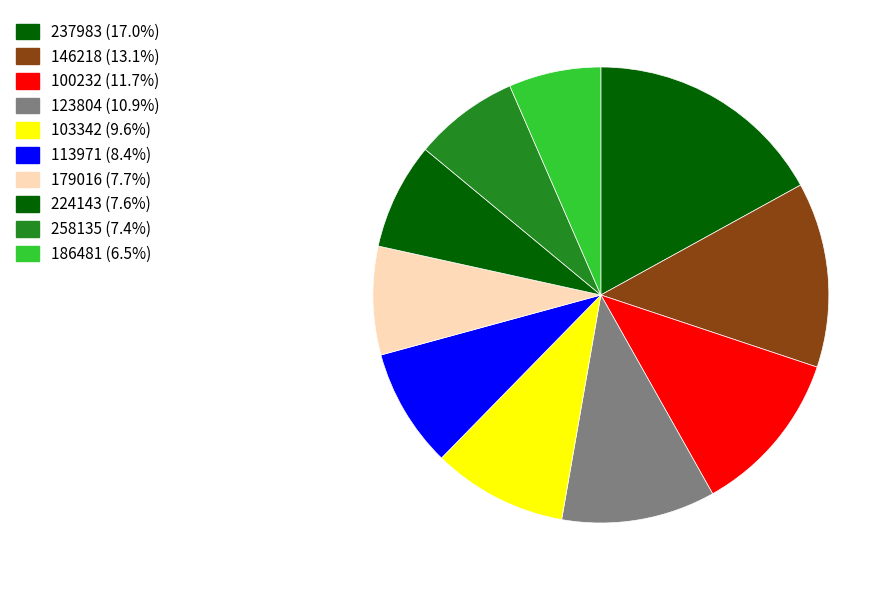

Which category has the biggest portion of the pie?

237983